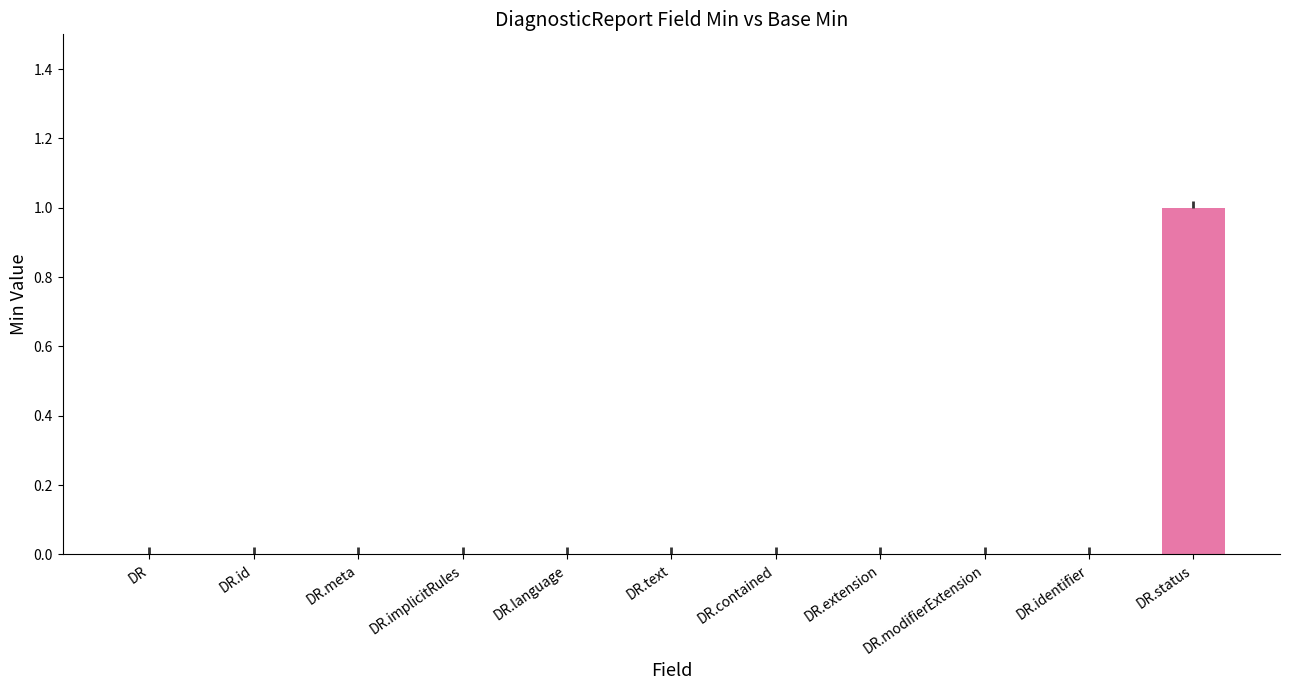

At how many categories does at least one series exceed 0?

1